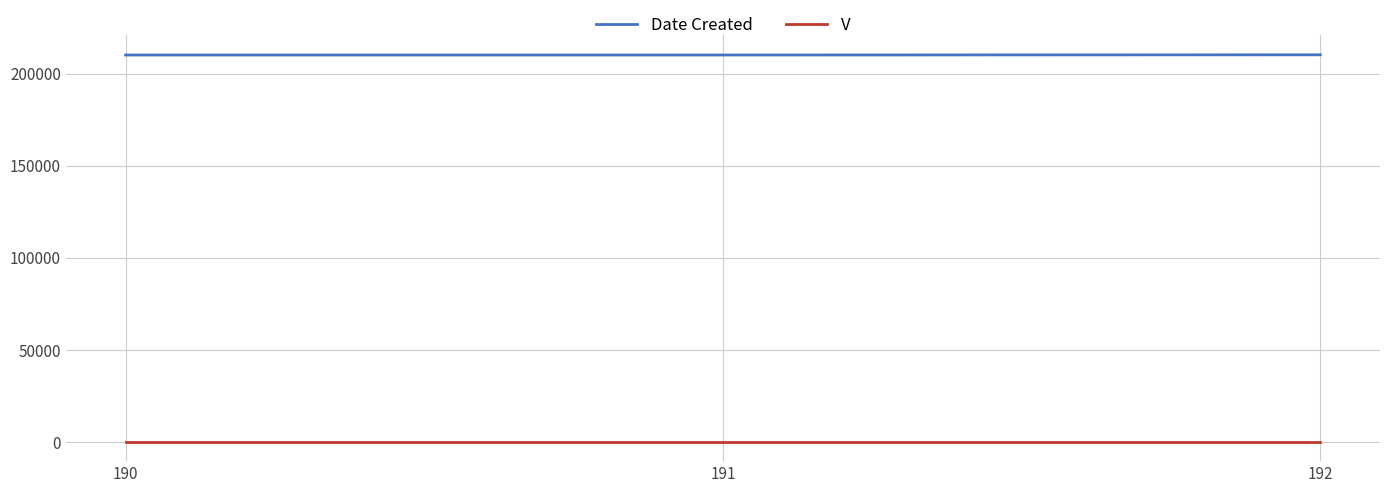

How many lines are shown in the chart?

2